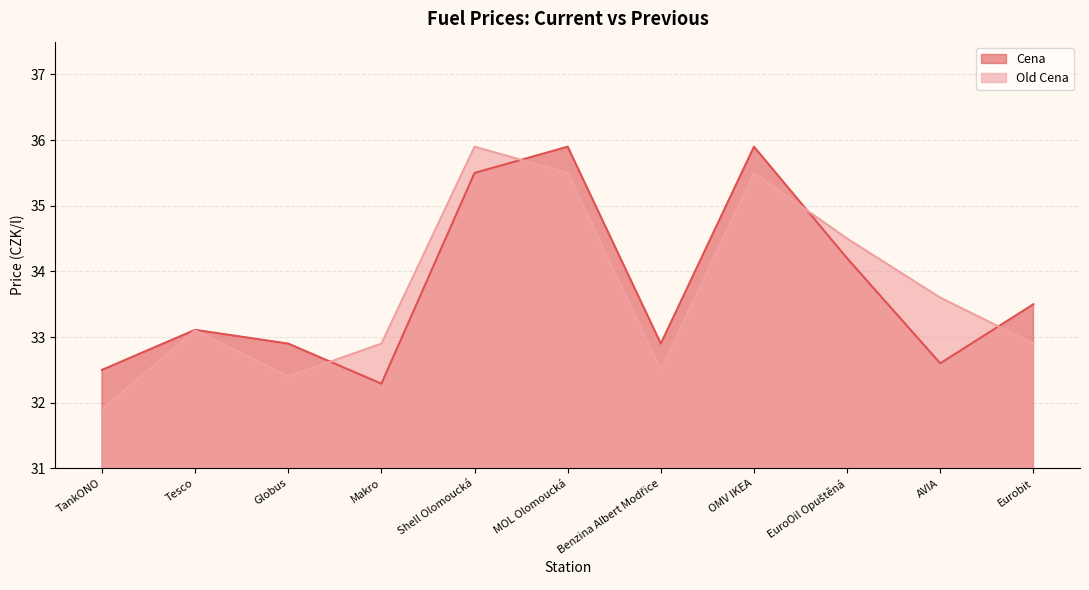

What is the label of the 6th point from the left?

MOL Olomoucká